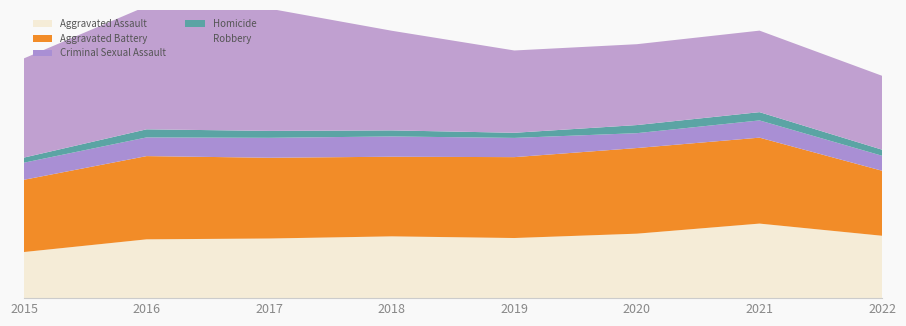

Reading left to right, what are all the values shown in this chart?

Aggravated Assault: 2015=4480	2016=5712	2017=5793	2018=6001	2019=5840	2020=6263	2021=7242	2022=6059
Aggravated Battery: 2015=7018	2016=8085	2017=7845	2018=7735	2019=7857	2020=8319	2021=8348	2022=6315
Criminal Sexual Assault: 2015=1660	2016=1816	2017=1936	2018=1970	2019=1868	2020=1444	2021=1674	2022=1455
Homicide: 2015=496	2016=786	2017=672	2018=589	2019=498	2020=787	2021=803	2022=590
Robbery: 2015=9638	2016=11960	2017=11880	2018=9679	2019=7994	2020=7855	2021=7919	2022=7178